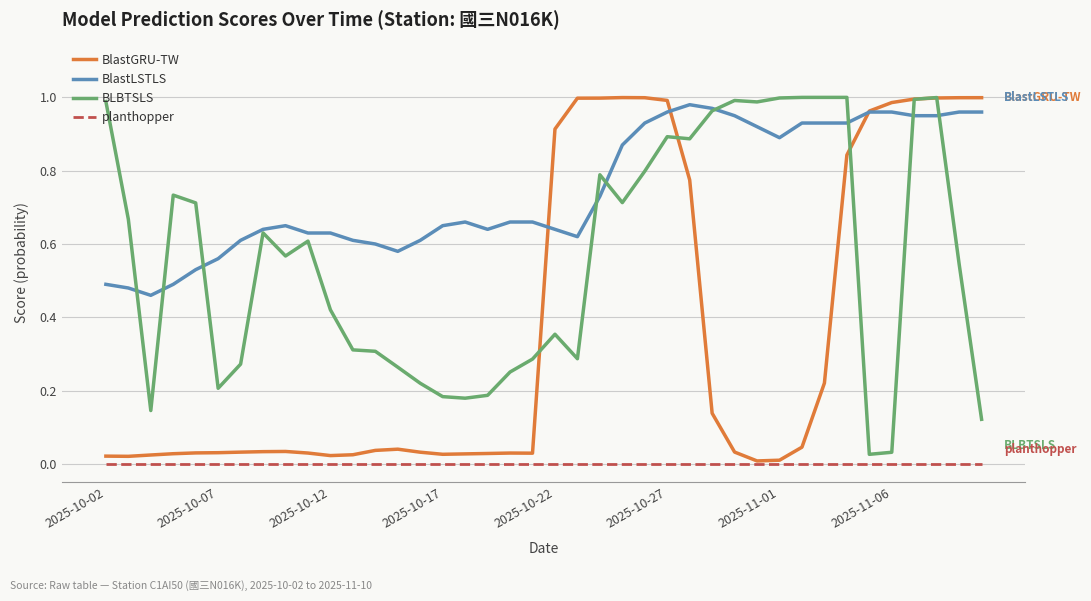

Which series has the largest total across all categories?

BlastLSTLS